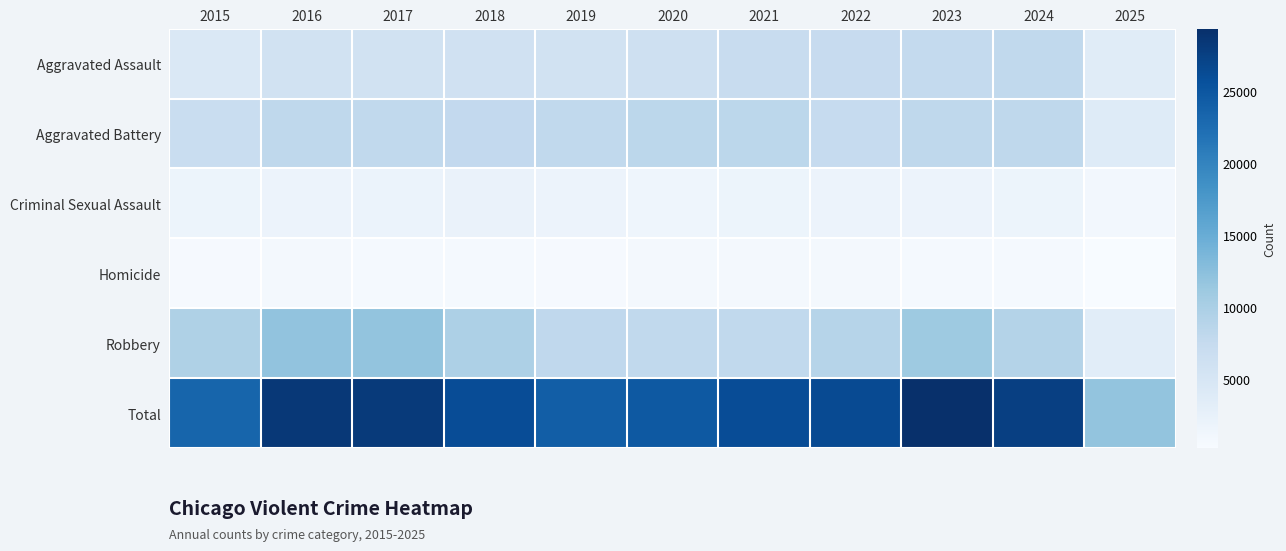

At 2024, list the series in order from largest to smallest.

Total, Robbery, Aggravated Battery, Aggravated Assault, Criminal Sexual Assault, Homicide